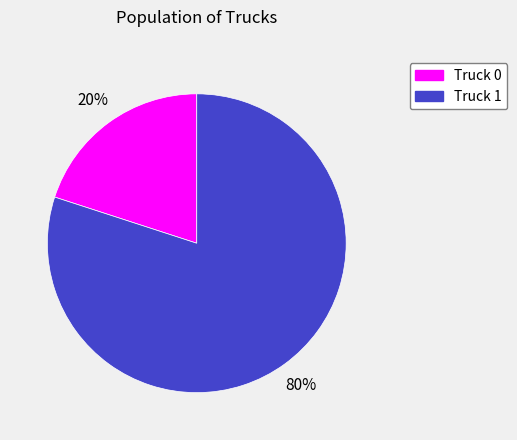

Rank the categories by value from lowest to highest.

Truck 0, Truck 1